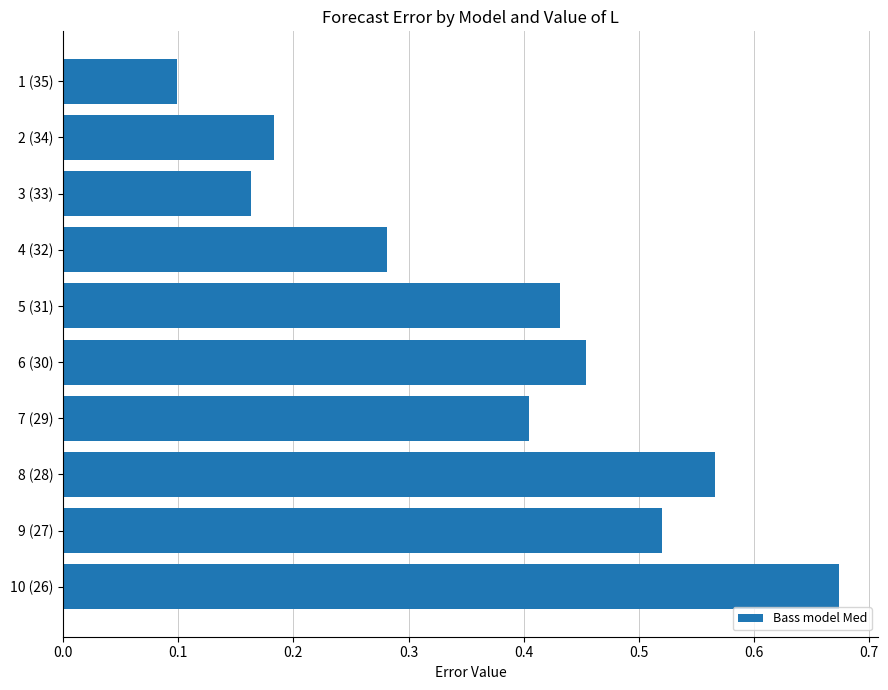

Count the values in the range 0 to 1.

10